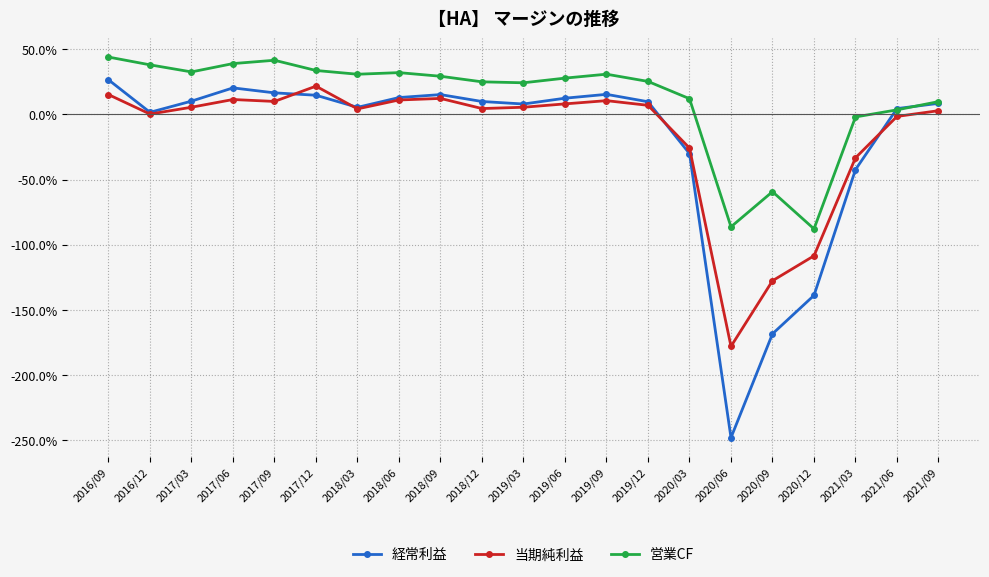

What is the total value across all series at 2021/06?

6.5